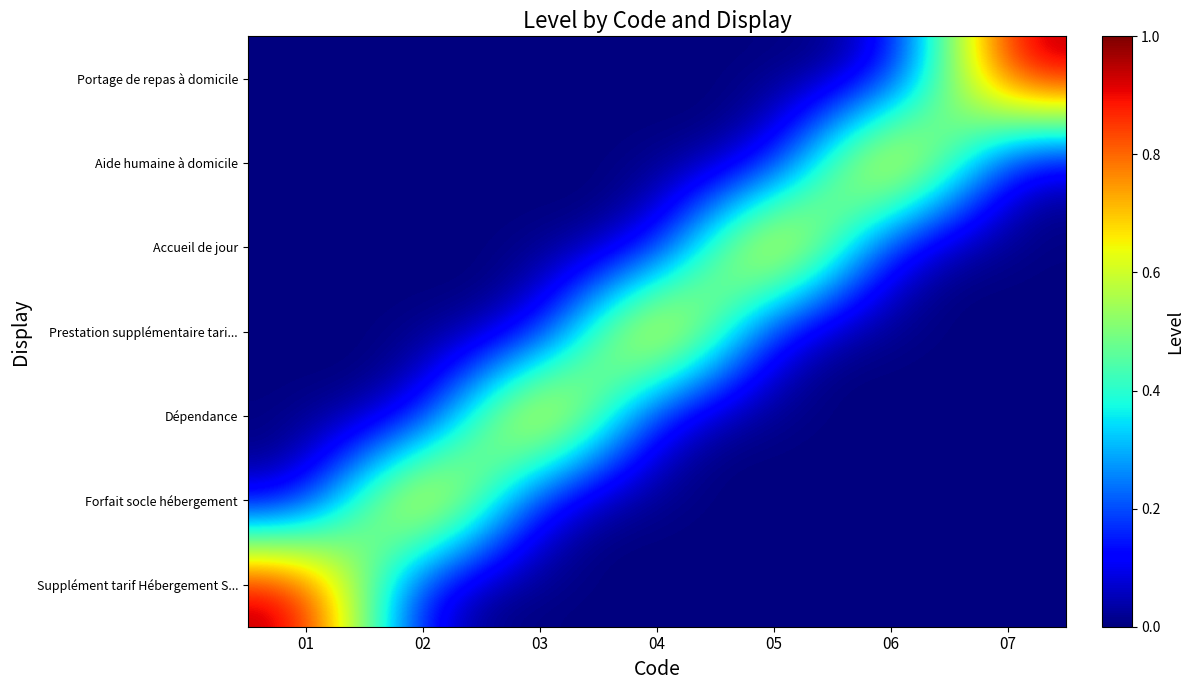

Reading right to left, what are all the values shown in this chart?

Supplément tarif Hébergement S...: 07=0	06=0	05=0	04=0	03=0	02=0	01=1
Forfait socle hébergement: 07=0	06=0	05=0	04=0	03=0	02=1	01=0
Dépendance: 07=0	06=0	05=0	04=0	03=1	02=0	01=0
Prestation supplémentaire tari...: 07=0	06=0	05=0	04=1	03=0	02=0	01=0
Accueil de jour: 07=0	06=0	05=1	04=0	03=0	02=0	01=0
Aide humaine à domicile: 07=0	06=1	05=0	04=0	03=0	02=0	01=0
Portage de repas à domicile: 07=1	06=0	05=0	04=0	03=0	02=0	01=0